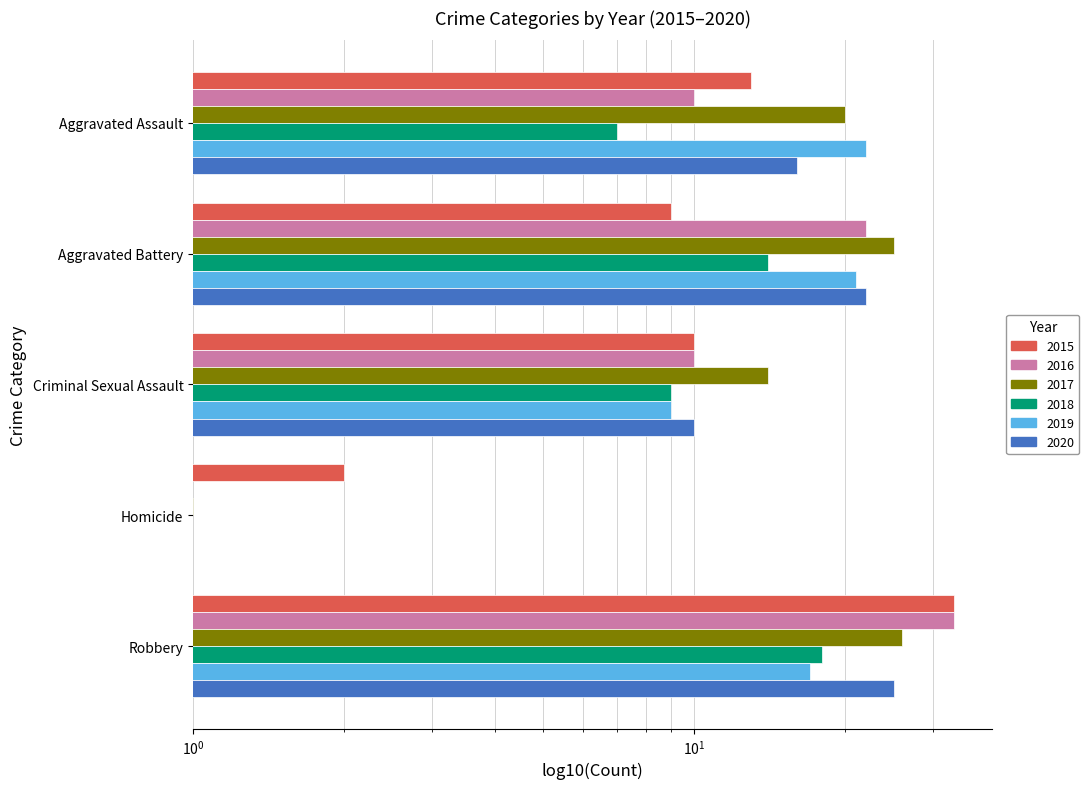

Which series has the largest range (max minus min)?

2016